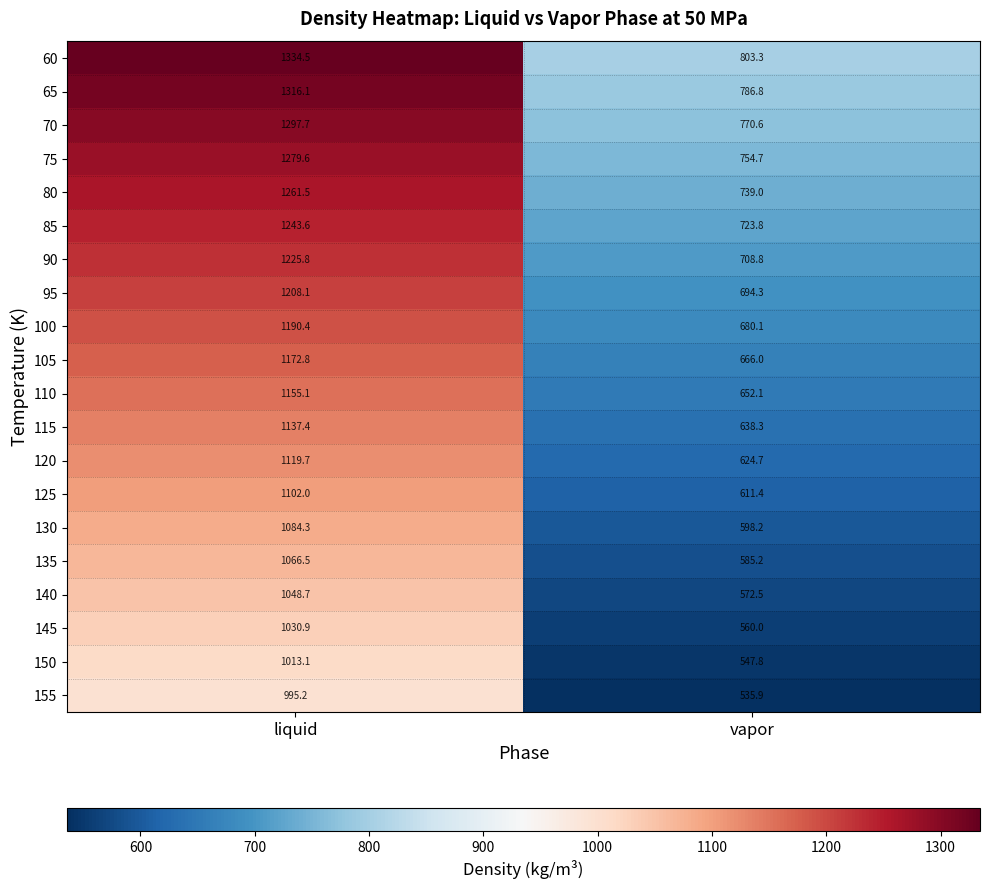

Which series changed the most between liquid and vapor?

60